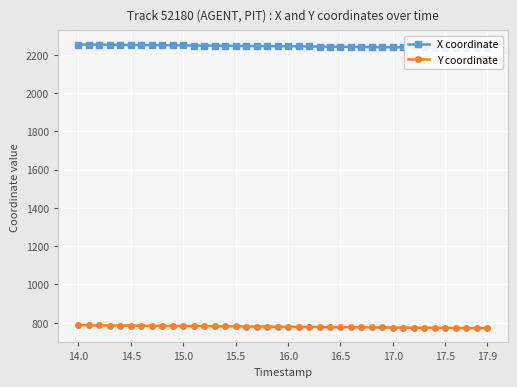

True or false: Y coordinate has more than 2 points higher than both neighbors.

False